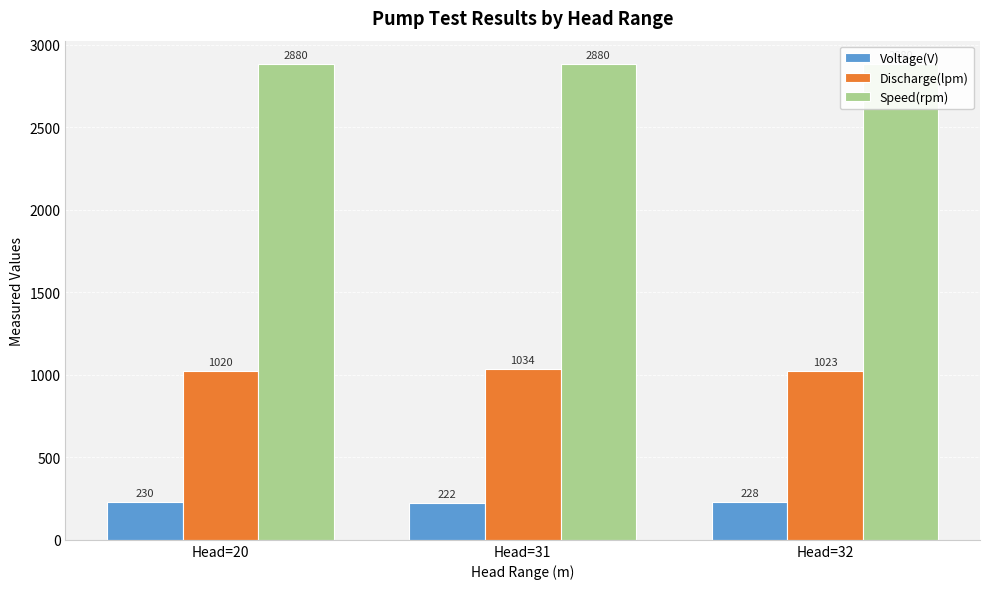

Reading right to left, what are all the values shown in this chart?

Voltage(V): Head=32=228	Head=31=222	Head=20=230
Discharge(lpm): Head=32=1023	Head=31=1034	Head=20=1020
Speed(rpm): Head=32=2880	Head=31=2880	Head=20=2880